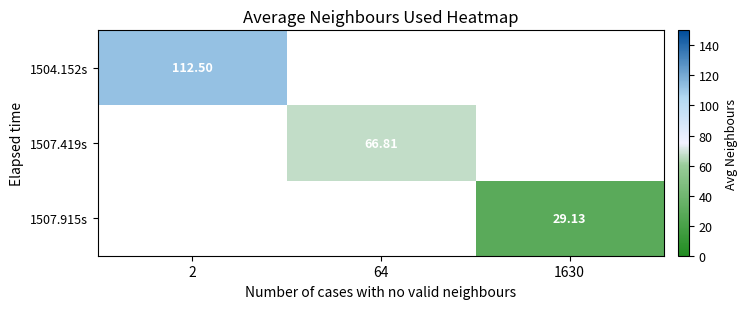

Count the number of data series in this chart.

3